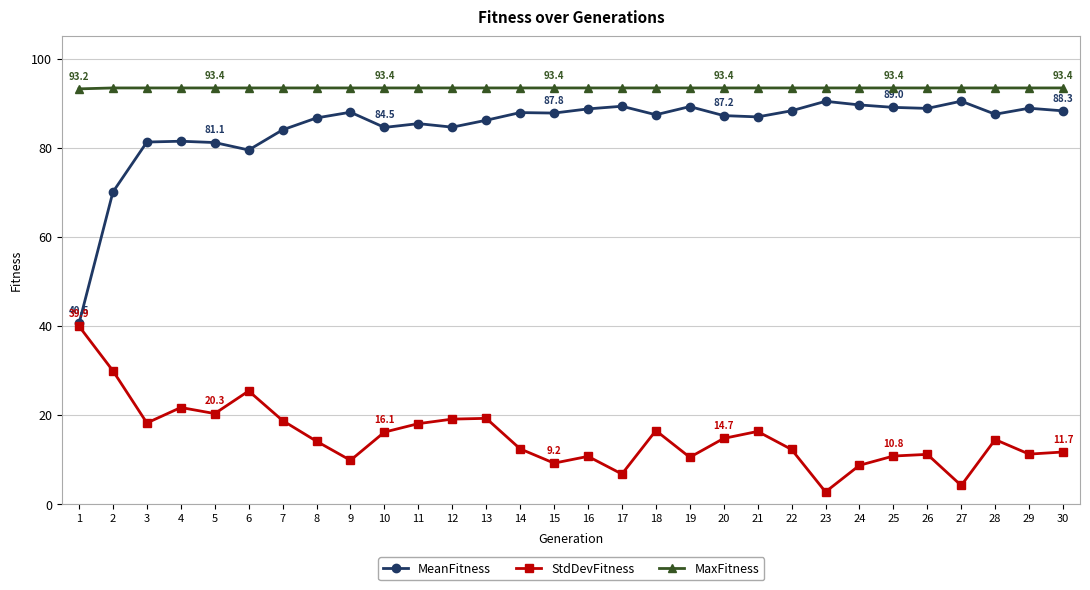

What is the greatest value displayed?

93.4